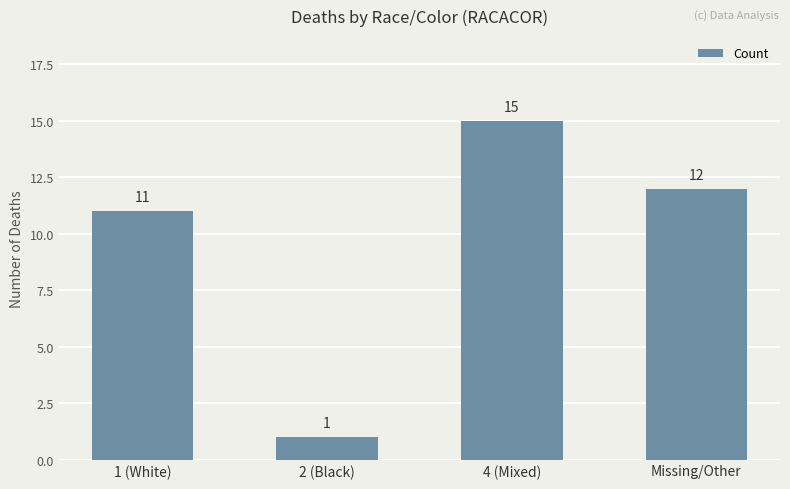

The value at 2 (Black) is 1. True or false?

True